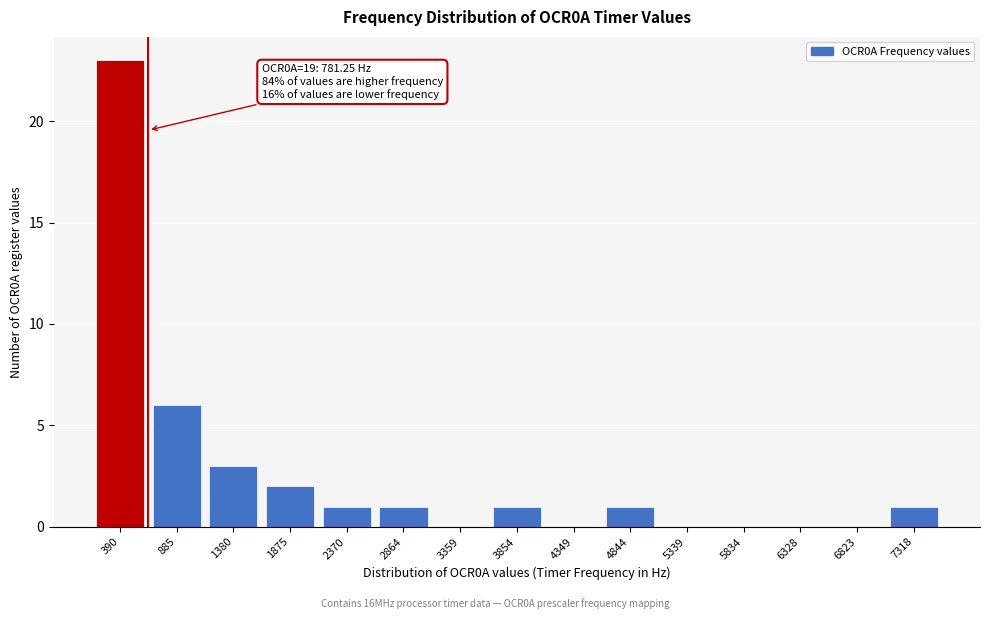

Reading right to left, what are all the values shown in this chart?

7318=1	6823=0	6328=0	5834=0	5339=0	4844=1	4349=0	3854=1	3359=0	2864=1	2370=1	1875=2	1380=3	885=6	390=23